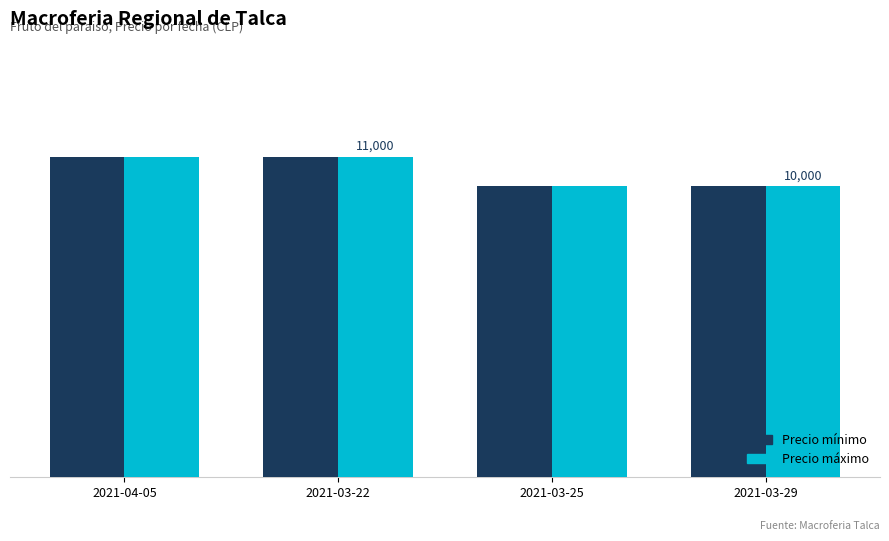

Does the chart contain any negative values?

No